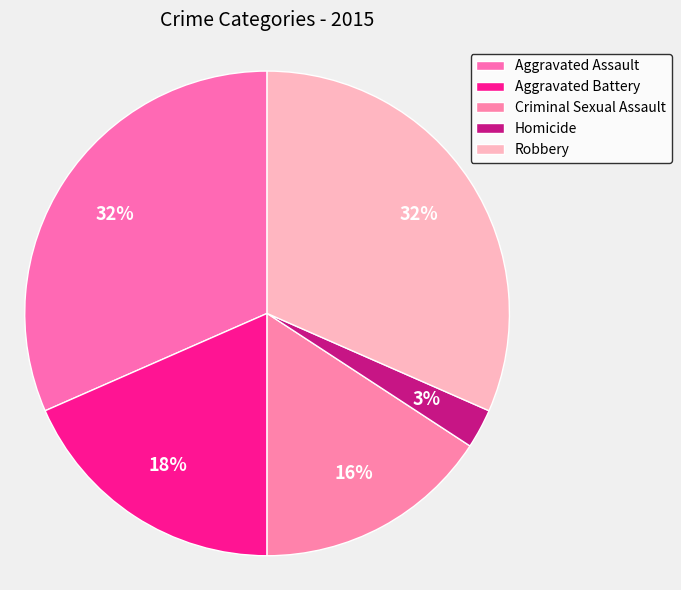

To the nearest percent, what percentage of the pie is Aggravated Battery?

18%